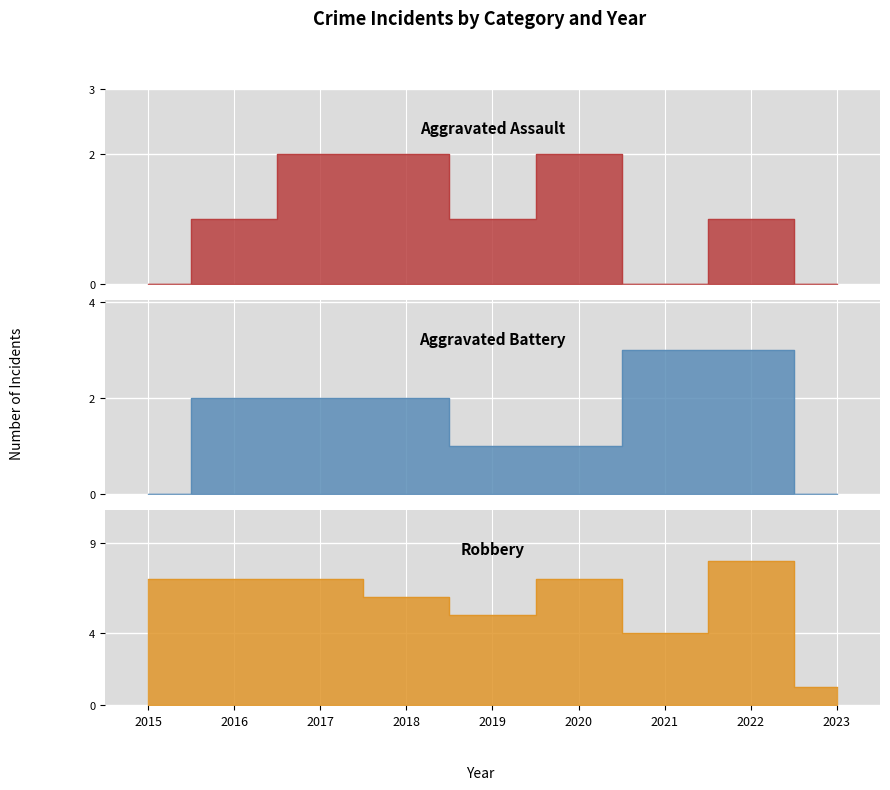

How many times do Aggravated Battery and Aggravated Assault cross each other?

1